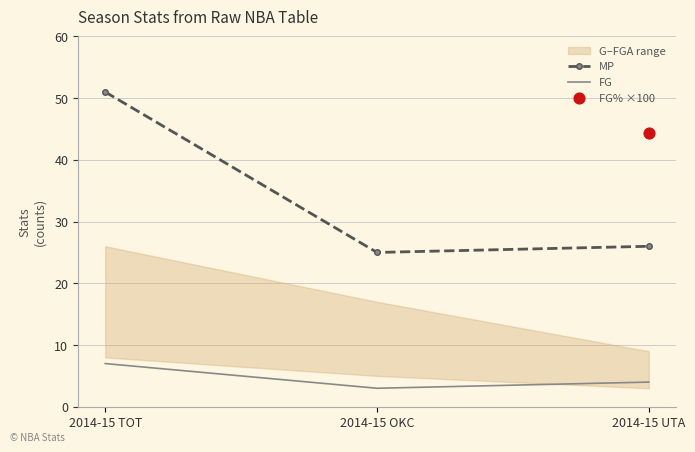

What is the total value across all series at 2014-15 TOT?

58